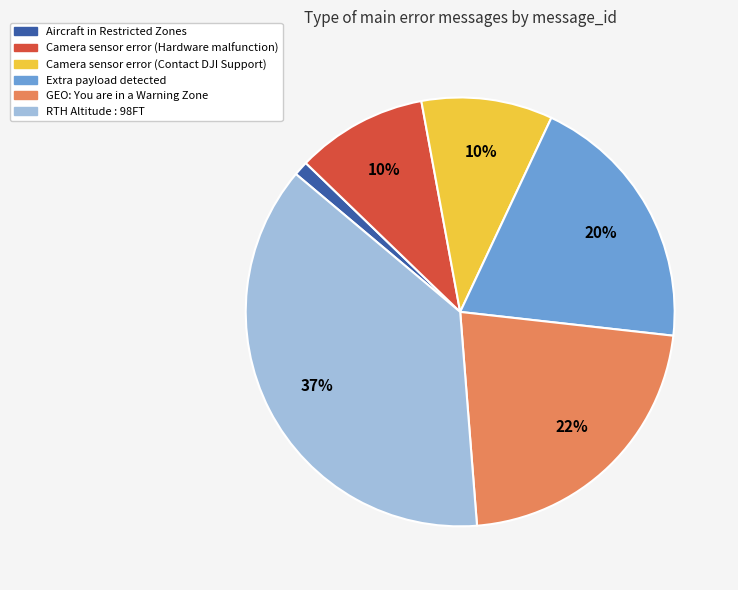

Does Extra payload detected represent more than half of the total?

No